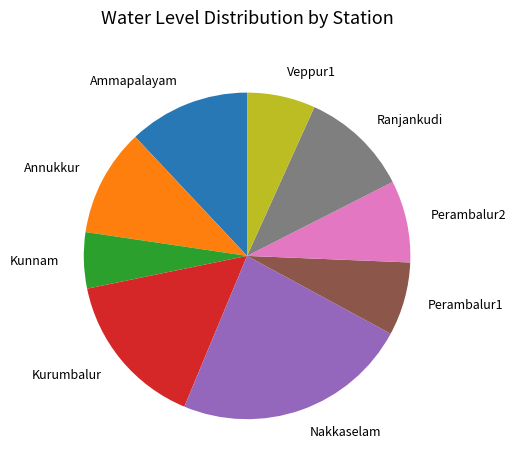

Does Kunnam account for over 50% of the chart?

No